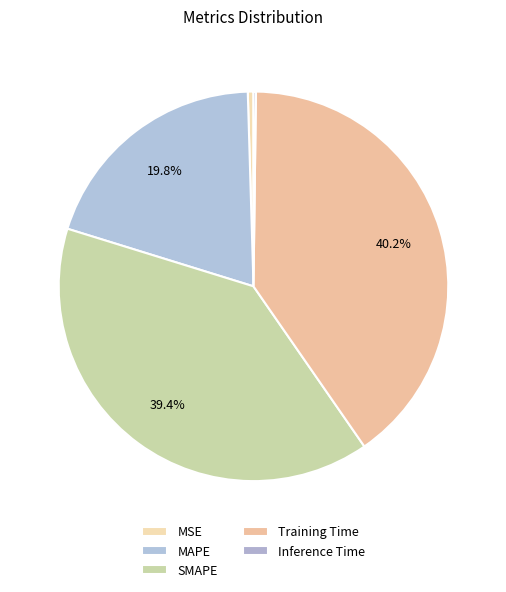

Which category has the smallest portion of the pie?

Inference Time